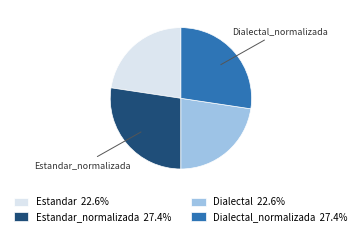

Approximately how many times larger is the value at Estandar 22.6% compared to Dialectal_normalizada 27.4%?

0.8